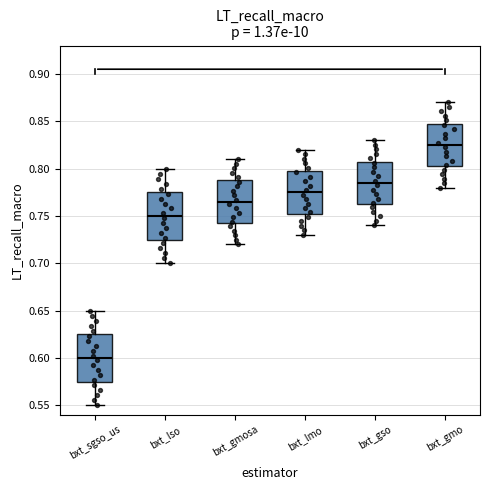

Where does the upper whisker of the box for bxt_lmo end on the y-axis? The values are not printed on the chart, so give them approximately, as read against the axis.

0.820